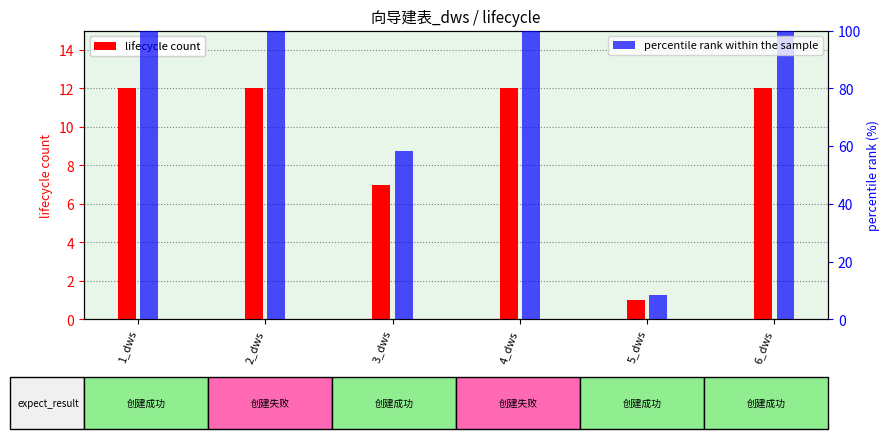

What are all the series names shown in the legend?

lifecycle count, percentile rank within the sample